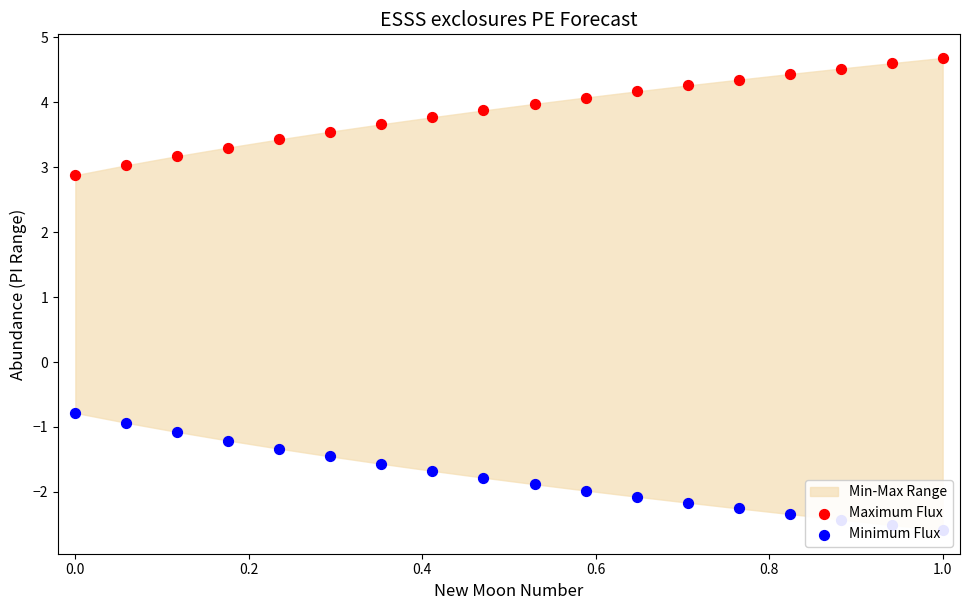

At which category is the sum across all series the highest?

0.2